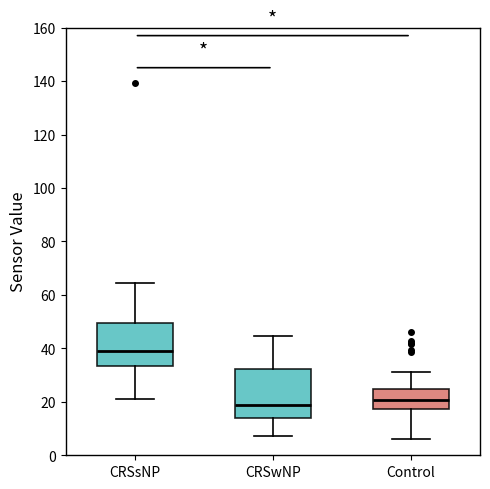

Reading left to right, read every box against the y-axis: the position of its median line, the range the box covers, and the ends of its whiskers. The values are not printed on the chart, so give them approximately, as read against the axis.

CRSsNP: median 40, box 34 to 50, whiskers 22 to 64
CRSwNP: median 18, box 14 to 32, whiskers 8 to 44
Control: median 20, box 18 to 24, whiskers 6 to 32